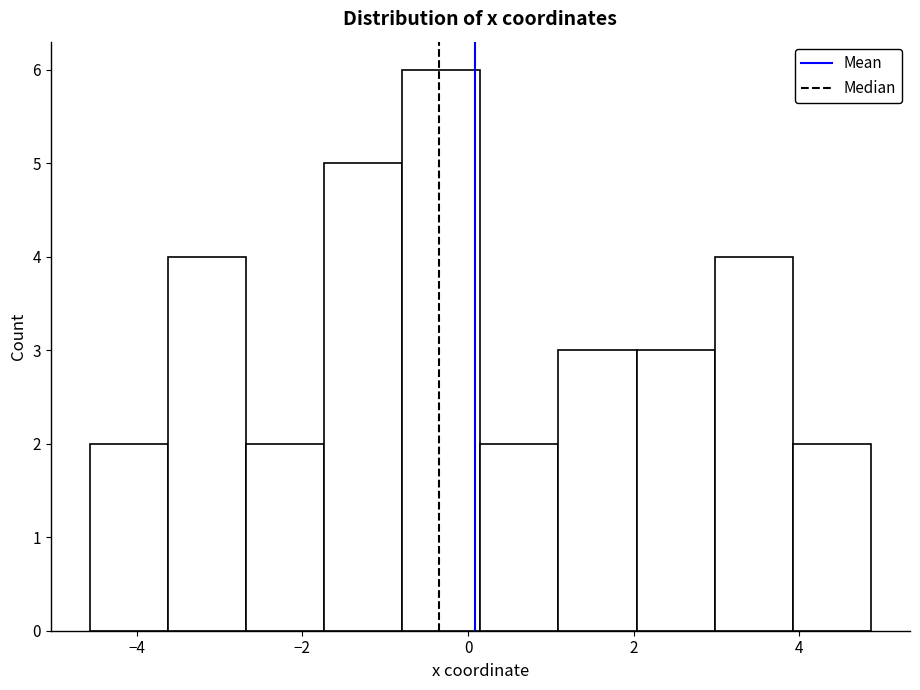

Over which range of the x-axis is the bar tallest?

-0.8 to 0.2